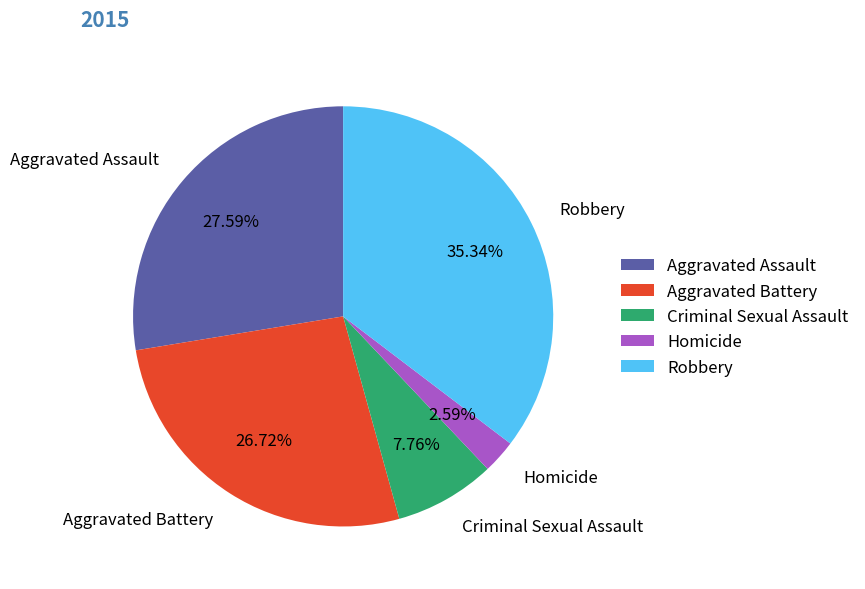

Which slice is the largest?

Robbery